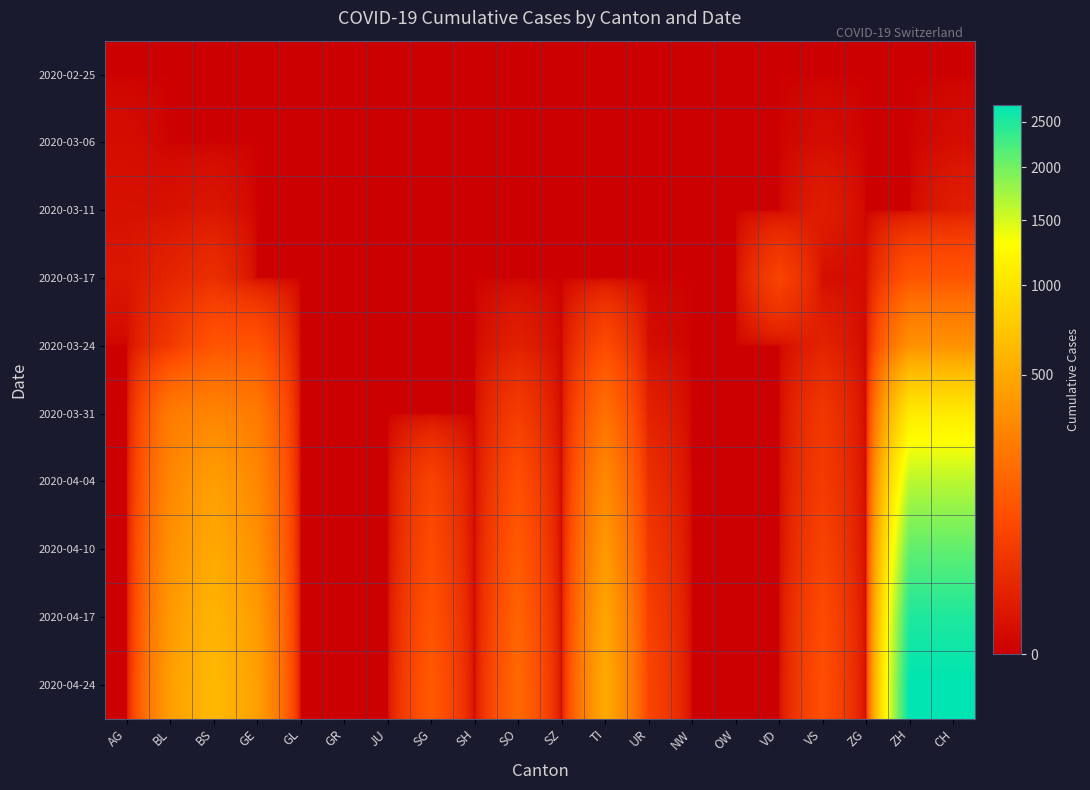

Which has a higher value, BL or GE?

BL